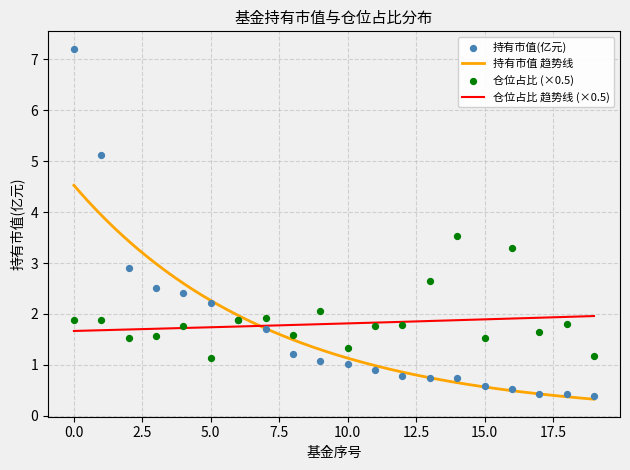

Which series has the largest total across all categories?

仓位占比